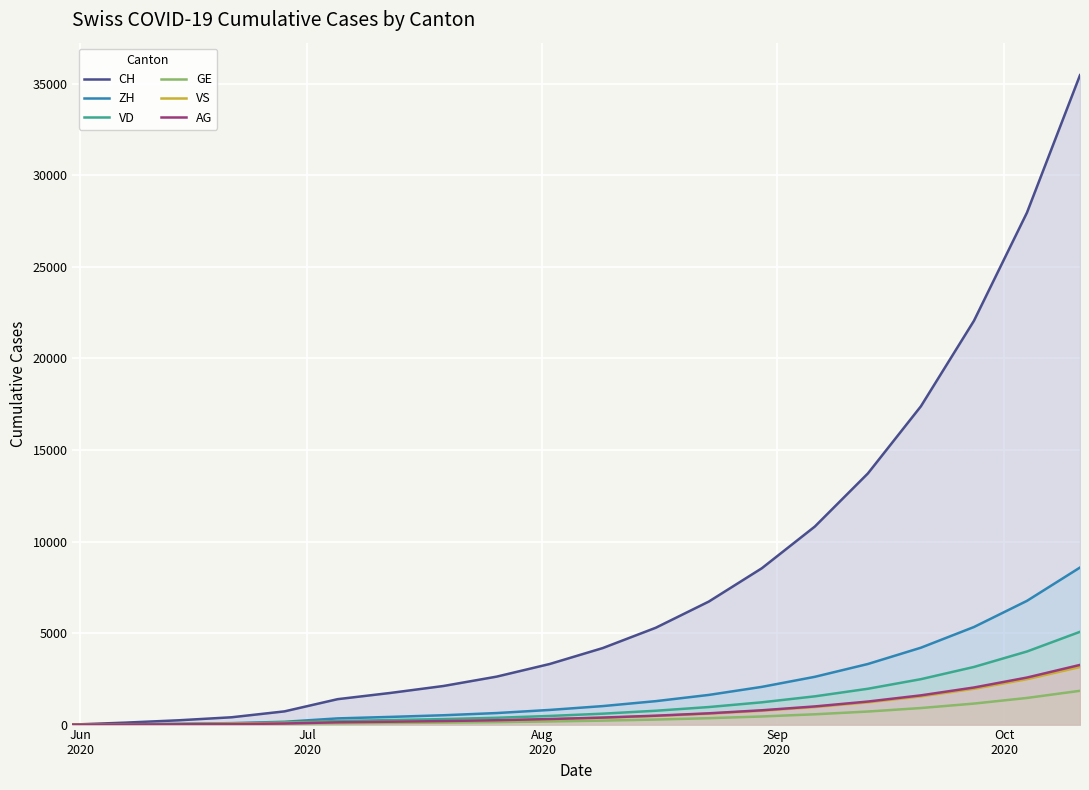

Which series has the largest total across all categories?

CH